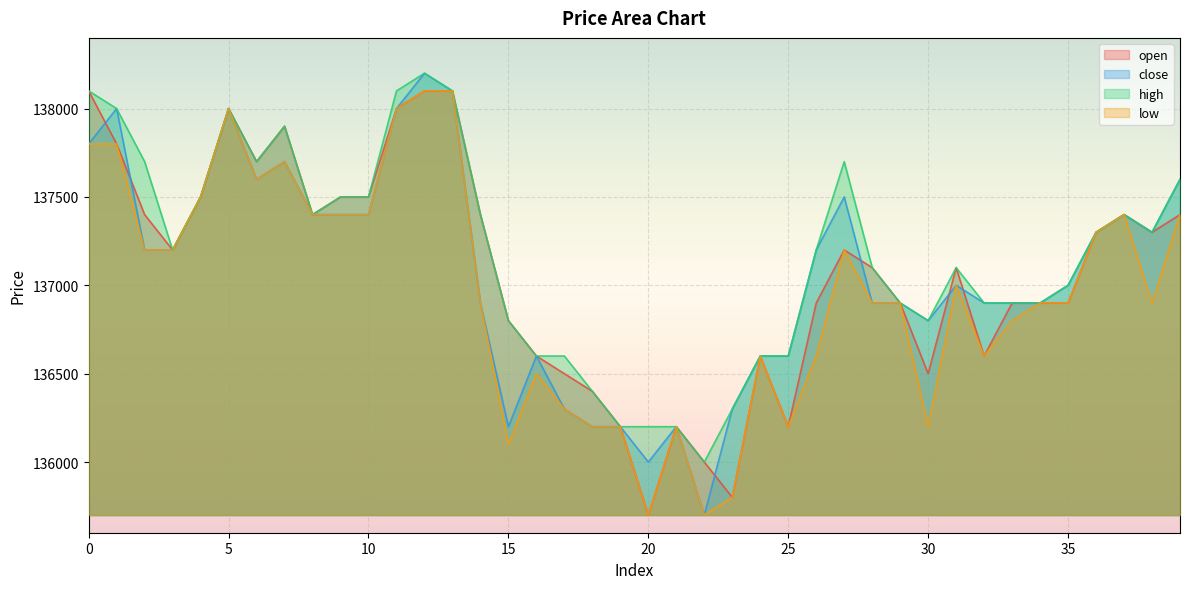

Rank the series at 1 from lowest to highest value.

open, low, close, high